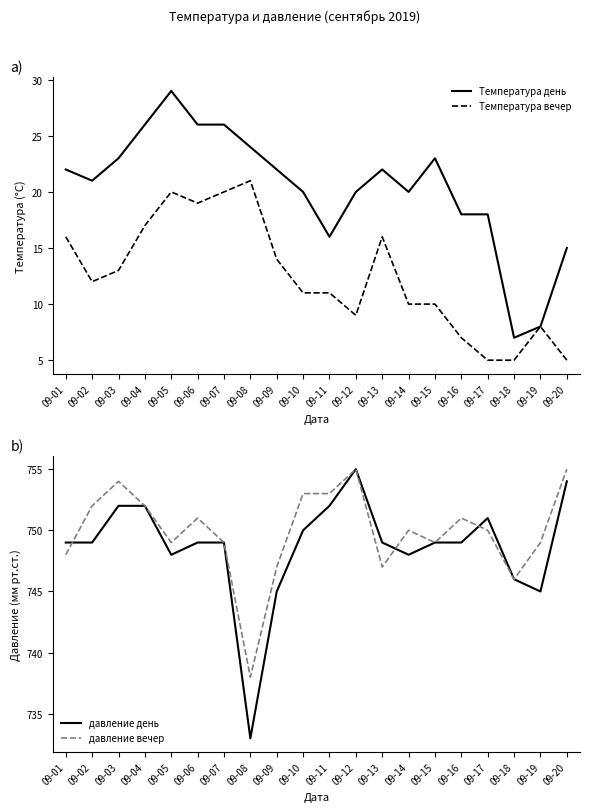

Which series has the largest total across all categories?

давление вечер